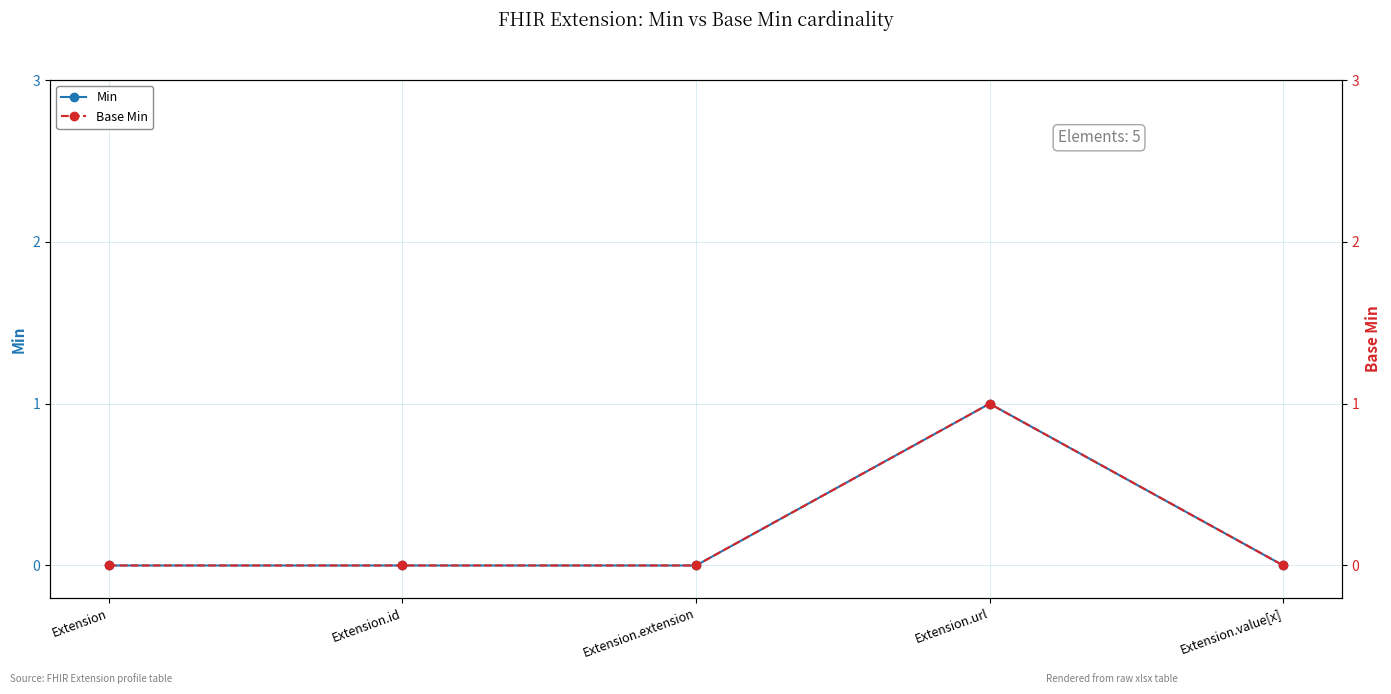

Which category has the lowest value in the Base Min series?

Extension